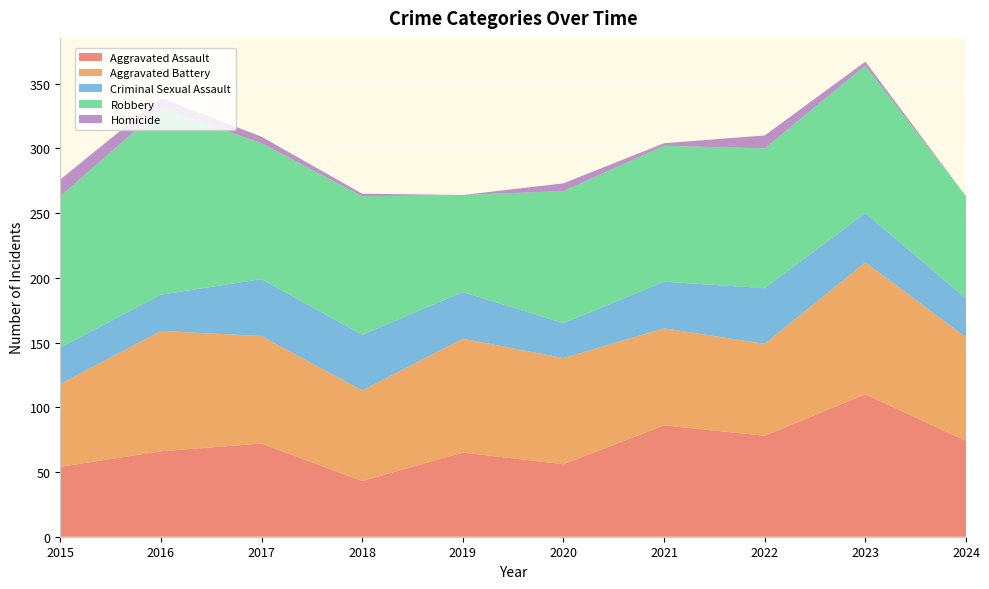

Reading left to right, list all the values displayed in this chart.

Aggravated Assault: 2015=54	2016=66	2017=72	2018=43	2019=65	2020=56	2021=86	2022=78	2023=110	2024=74
Aggravated Battery: 2015=64	2016=93	2017=83	2018=70	2019=88	2020=82	2021=75	2022=71	2023=102	2024=80
Criminal Sexual Assault: 2015=28	2016=28	2017=44	2018=43	2019=36	2020=27	2021=36	2022=43	2023=38	2024=30
Robbery: 2015=117	2016=144	2017=105	2018=107	2019=75	2020=102	2021=105	2022=108	2023=114	2024=79
Homicide: 2015=13	2016=8	2017=5	2018=2	2019=0	2020=6	2021=2	2022=10	2023=3	2024=0